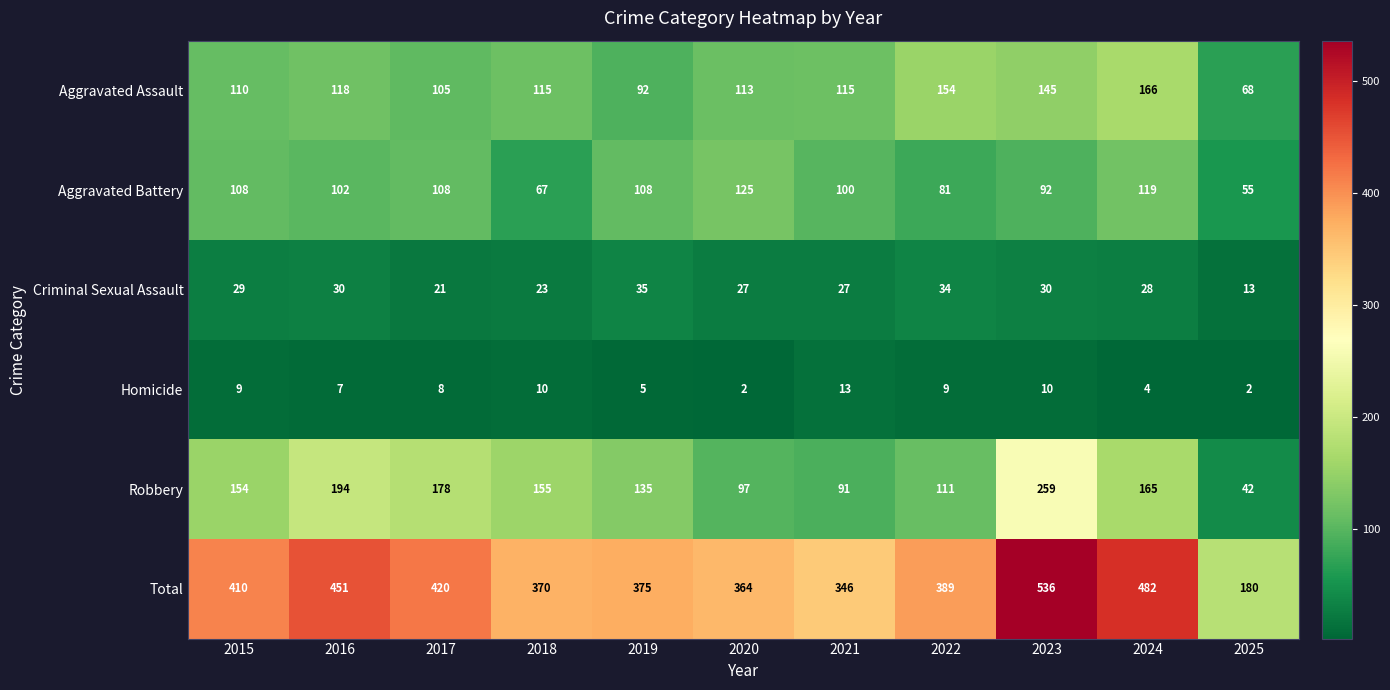

The value of Aggravated Assault at 2015 is 154. True or false?

False